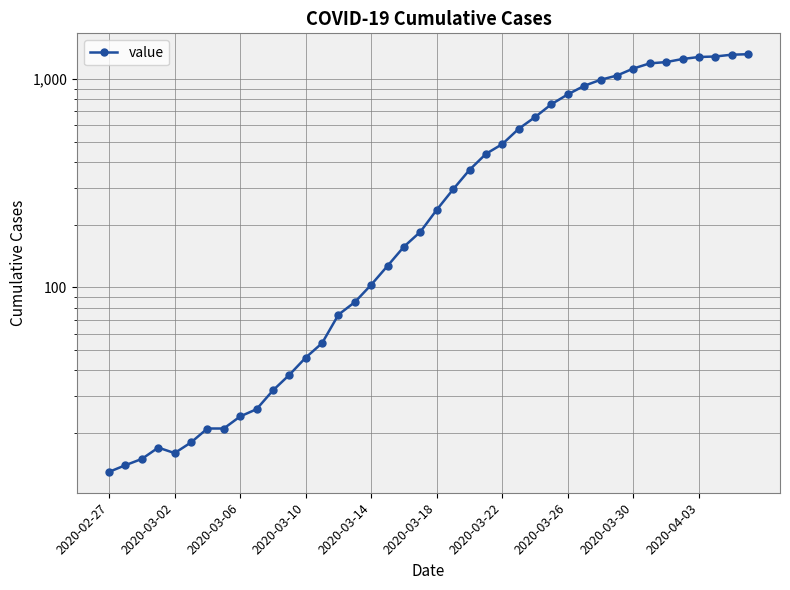

What is the change in value from 2020-04-03 to 25?

+552